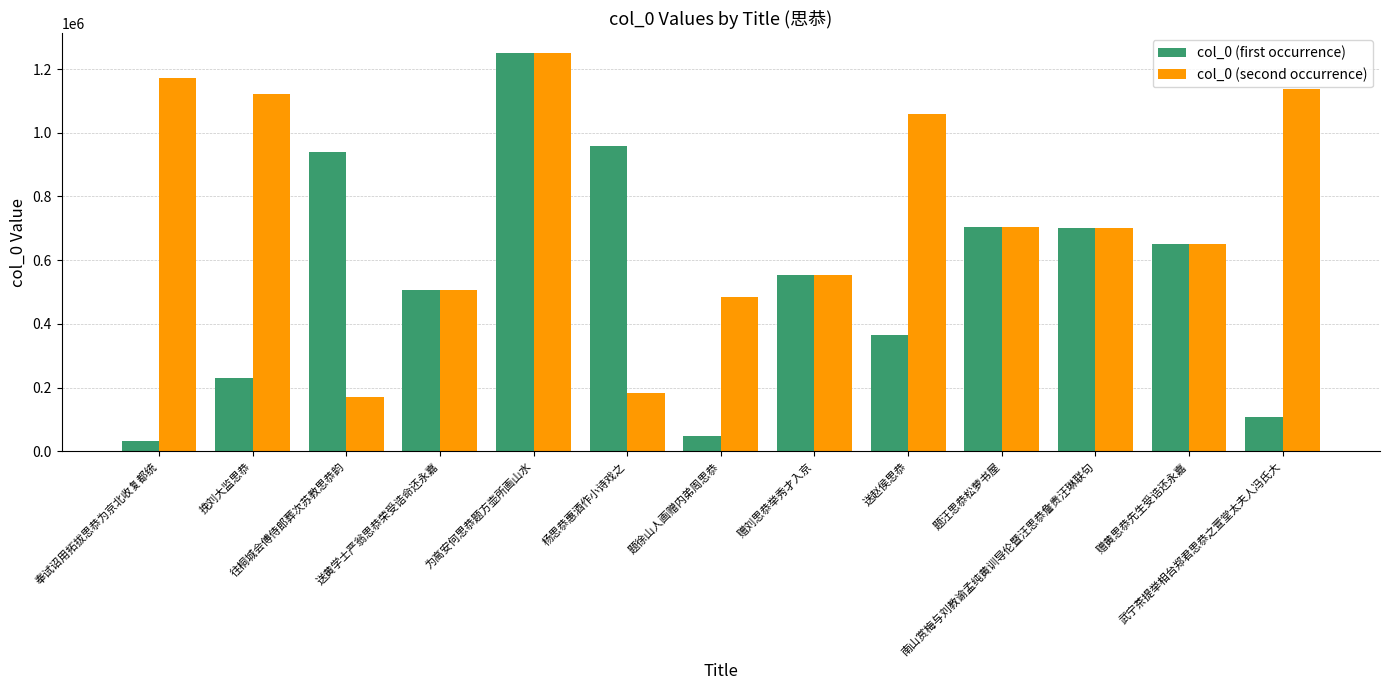

What is the minimum value for col_0 (second occurrence)?

170106